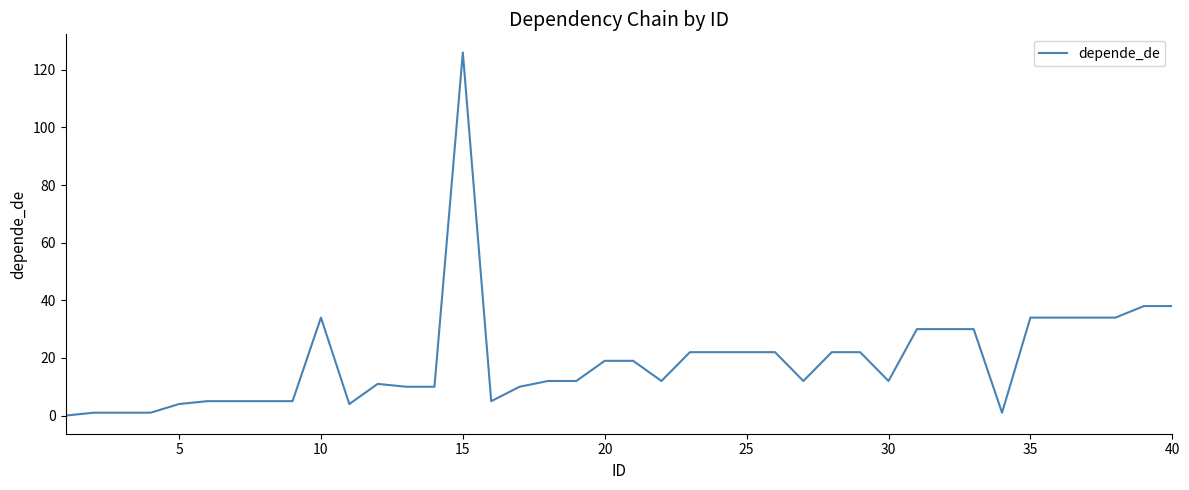

What is the greatest value displayed?

126